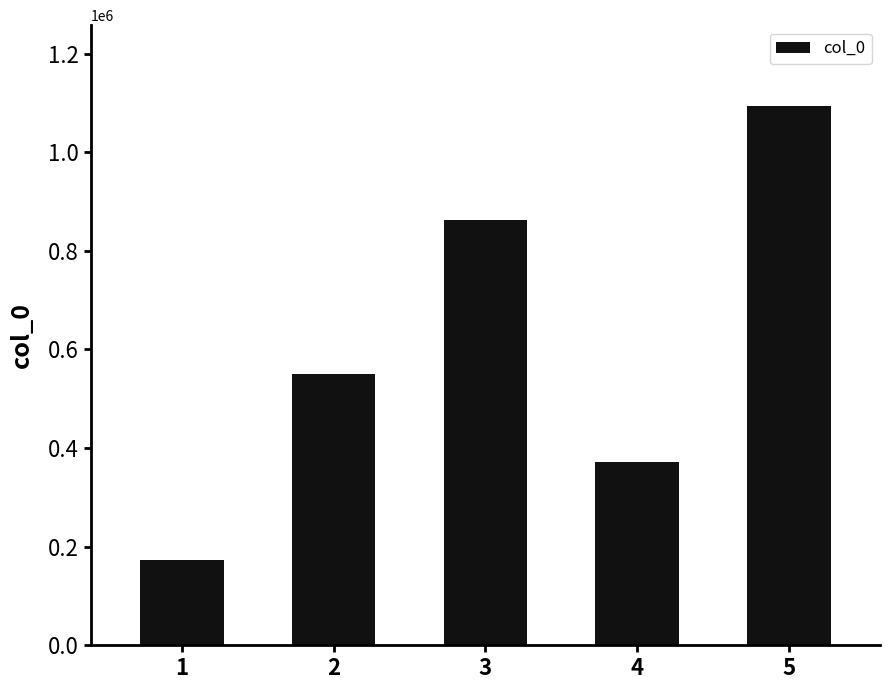

How many bars are there in total?

5